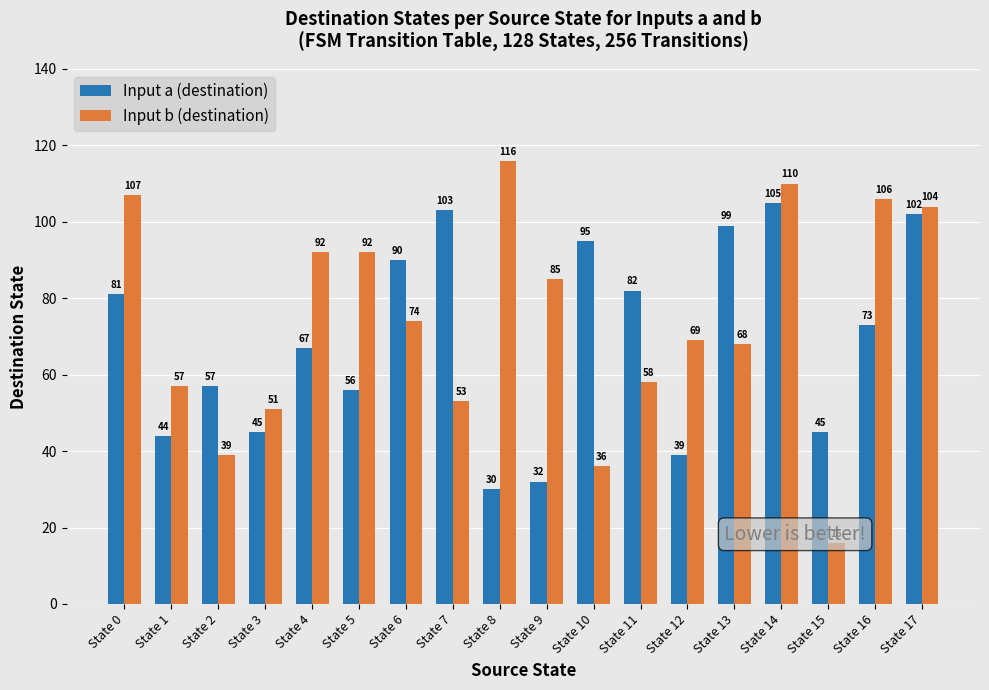

What is the value of the Input b (destination) bar at the 2nd from the left?

57